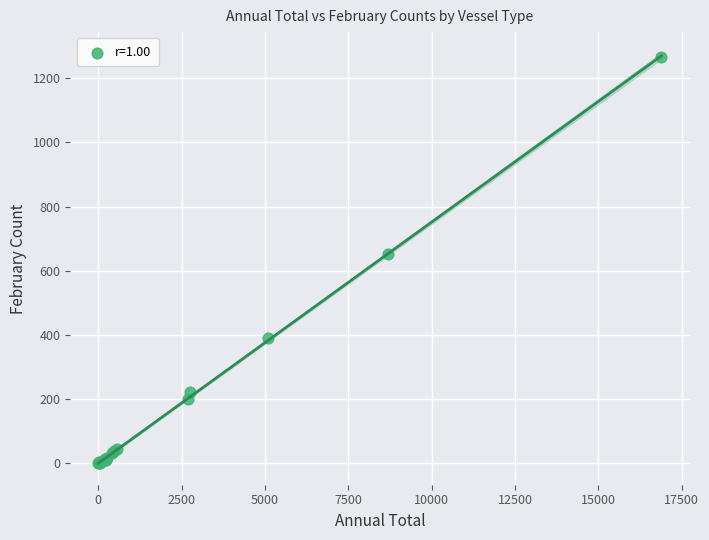

What Y value in the scatter plot is closest to 633?

652